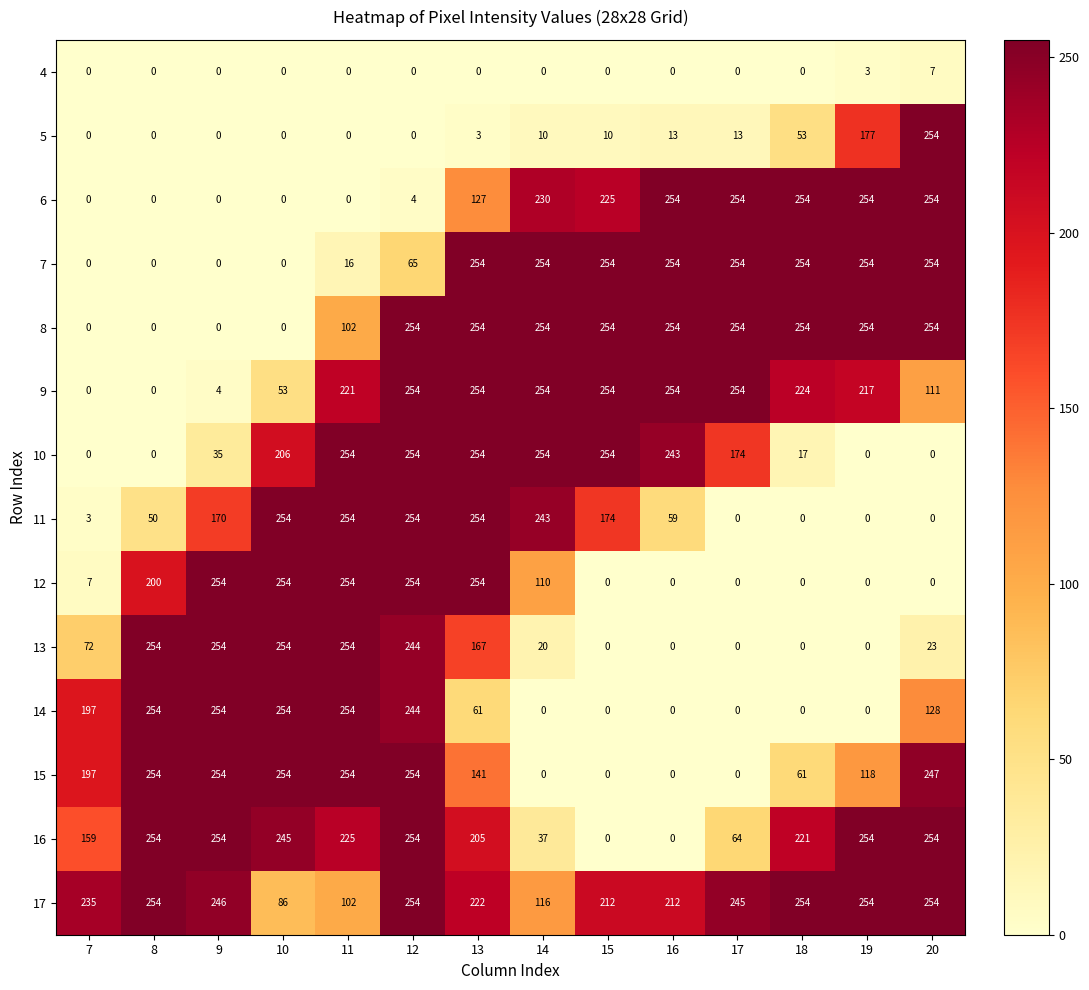

What is the spread (max minus min) of values at 20?

254